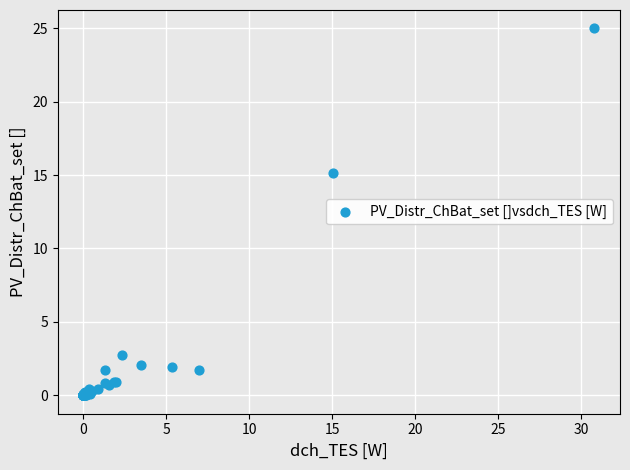

What Y value in the scatter plot is closest to 12?

15.1